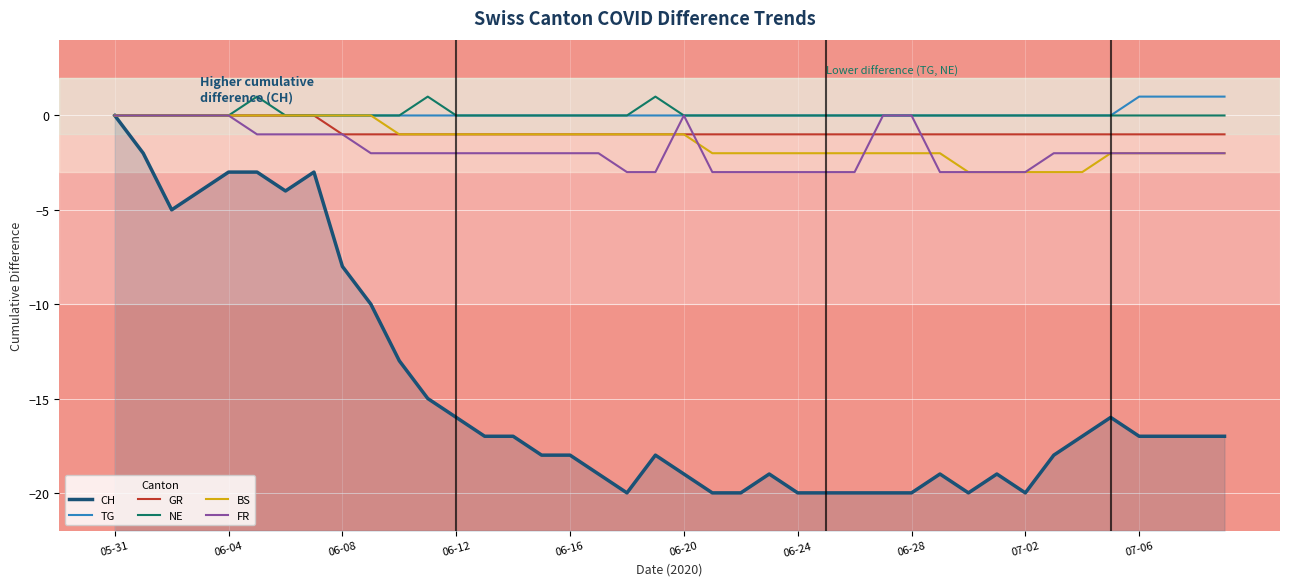

What is the value of the GR point at the 37th from the left?

-1